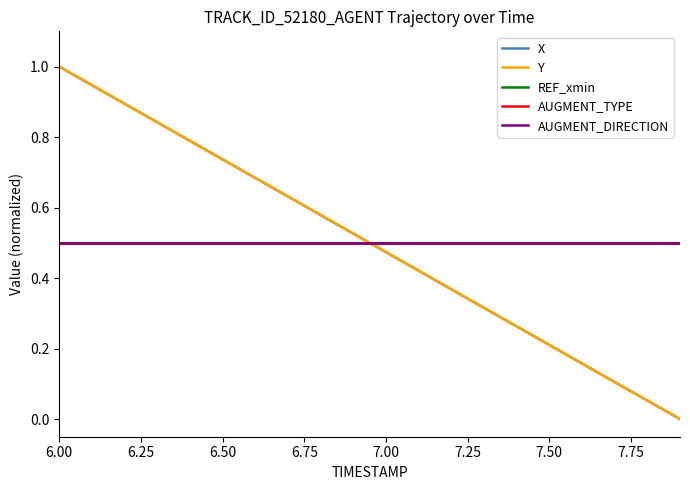

How many lines are shown in the chart?

5